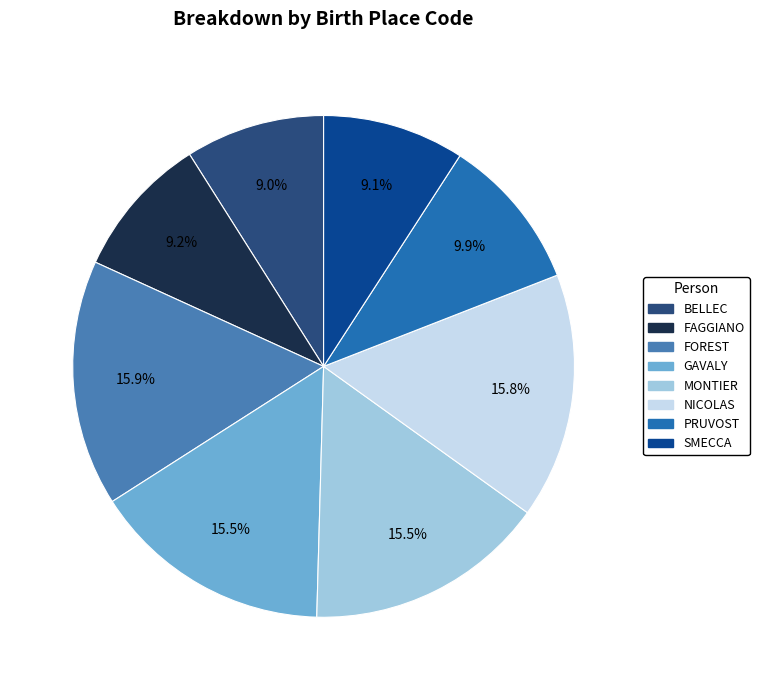

Is GAVALY the majority of the pie?

No